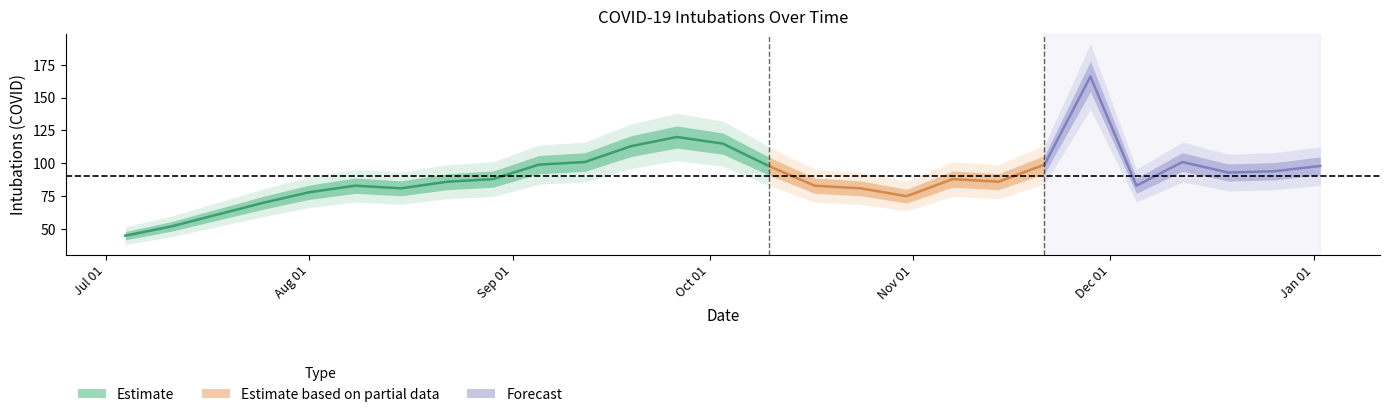

What position from the right is 10?

17